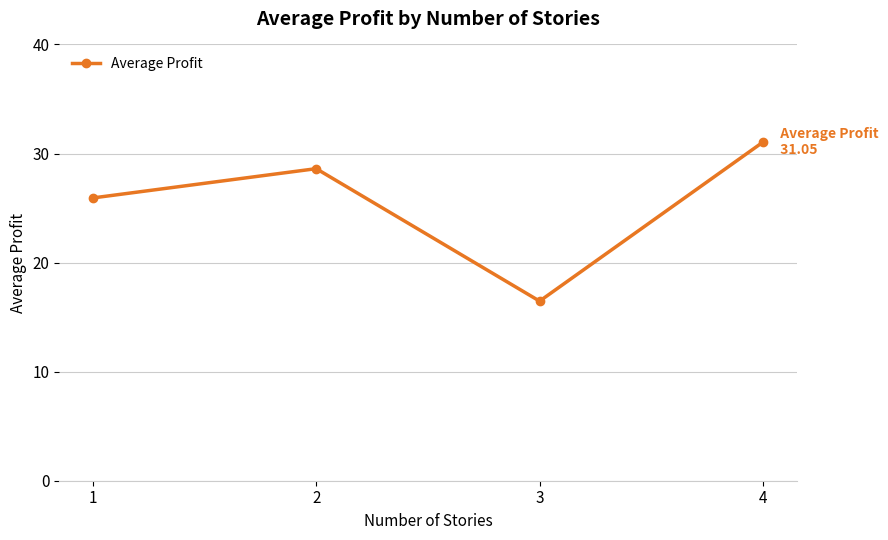

Which category has the highest value across all series?

4